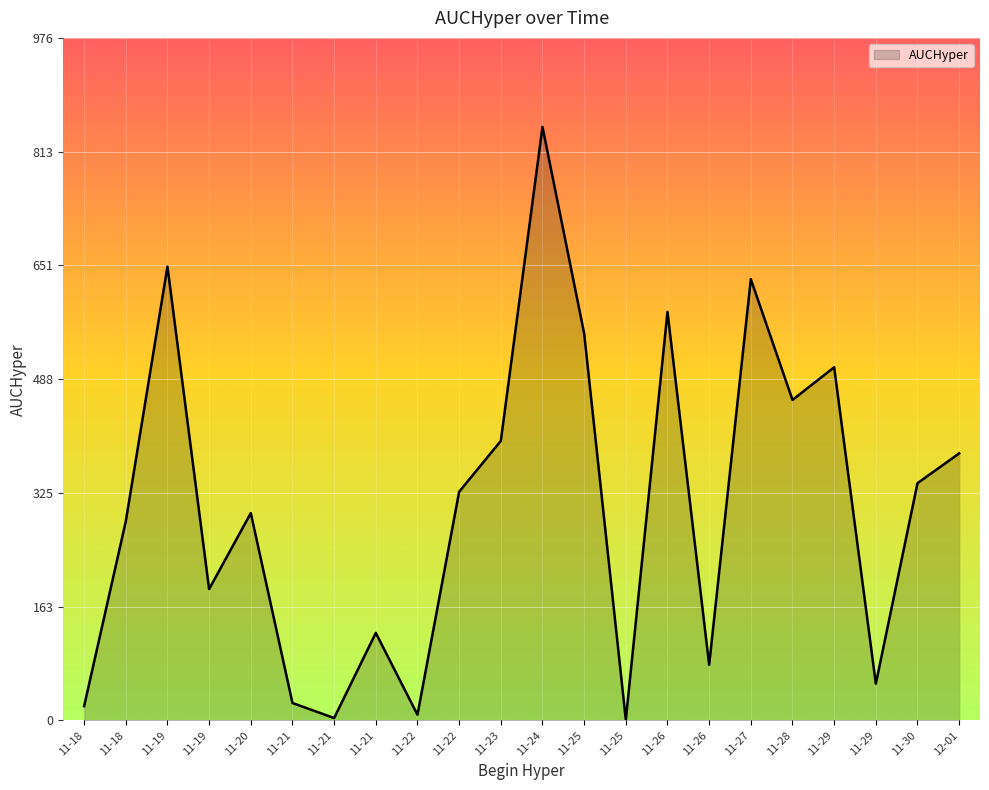

What is the sum of all values?

6759.2